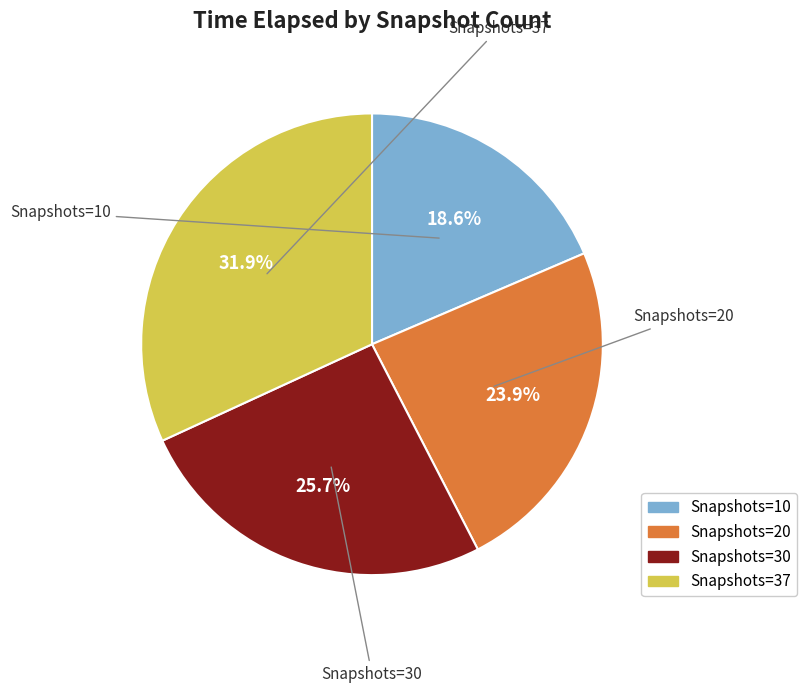

Is there any slice that represents more than half of the pie?

No